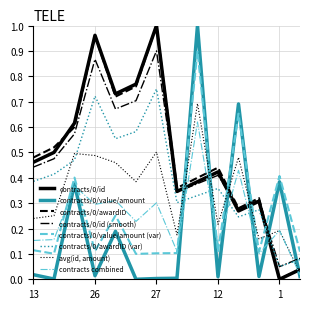

True or false: contracts/0/value/amount (var) and contracts combined intersect in this chart.

True